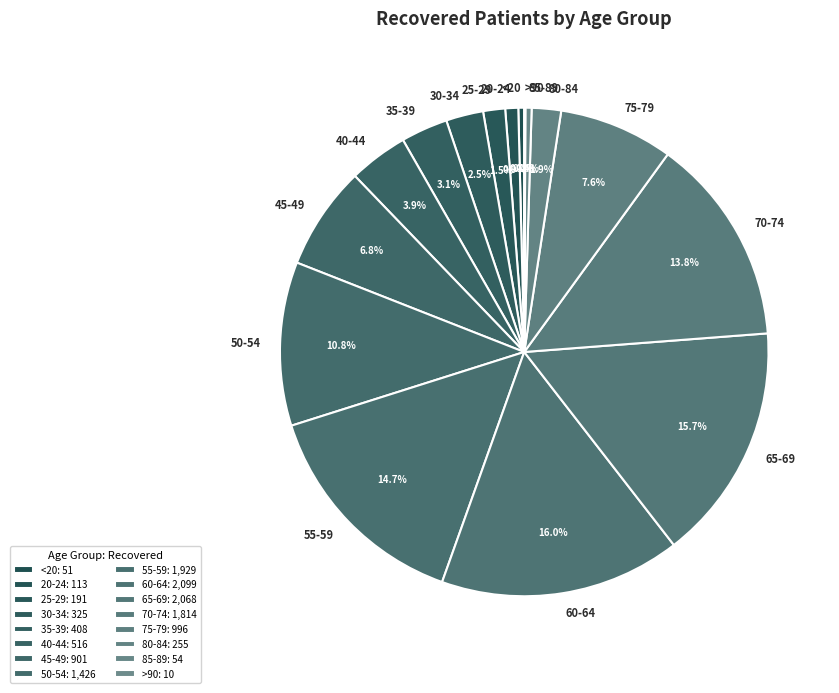

Does 80-84 represent more than half of the total?

No